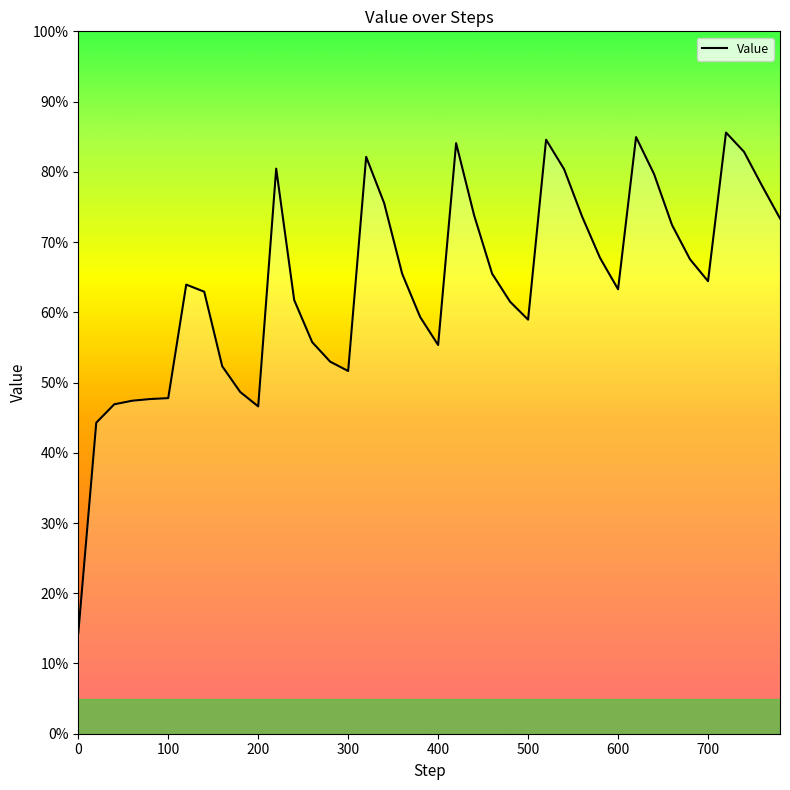

Reading left to right, extract all data points from this chart.

0.1	0.4	0.5	0.5	0.5	0.5	0.6	0.6	0.5	0.5	0.5	0.8	0.6	0.6	0.5	0.5	0.8	0.8	0.7	0.6	0.6	0.8	0.7	0.7	0.6	0.6	0.8	0.8	0.7	0.7	0.6	0.8	0.8	0.7	0.7	0.6	0.9	0.8	0.8	0.7